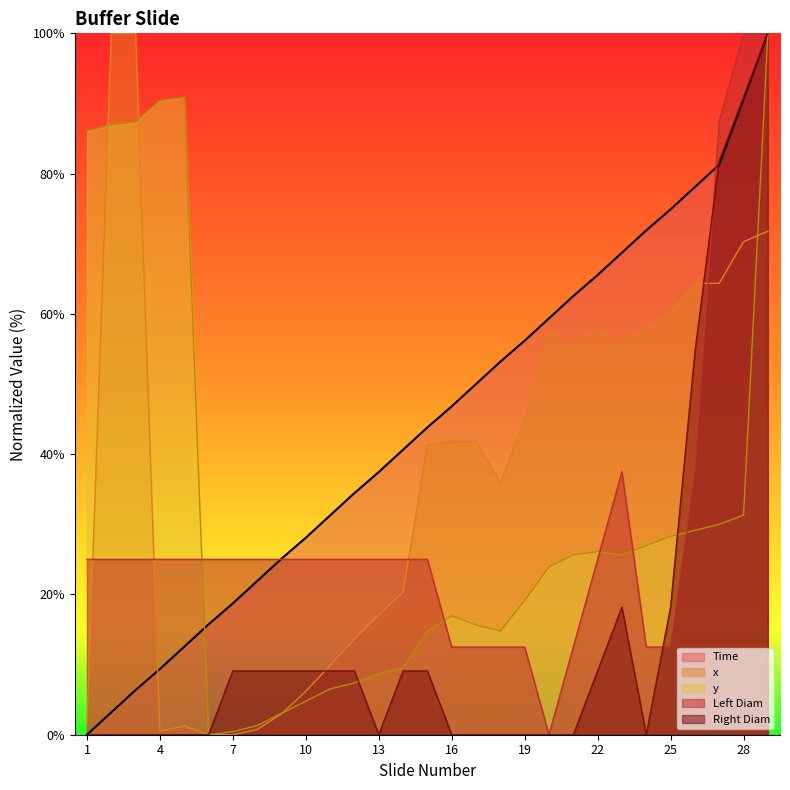

Count the number of categories in the chart.

29